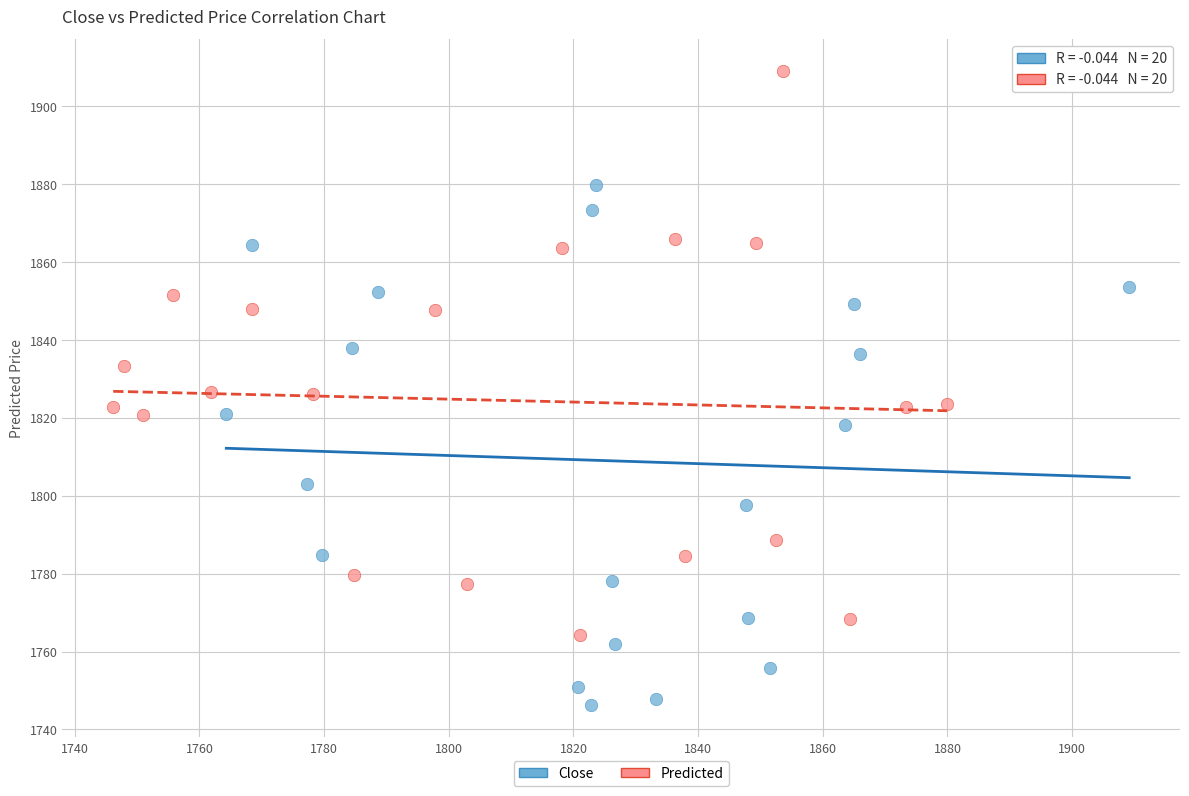

Which series reaches the maximum Y coordinate?

Predicted